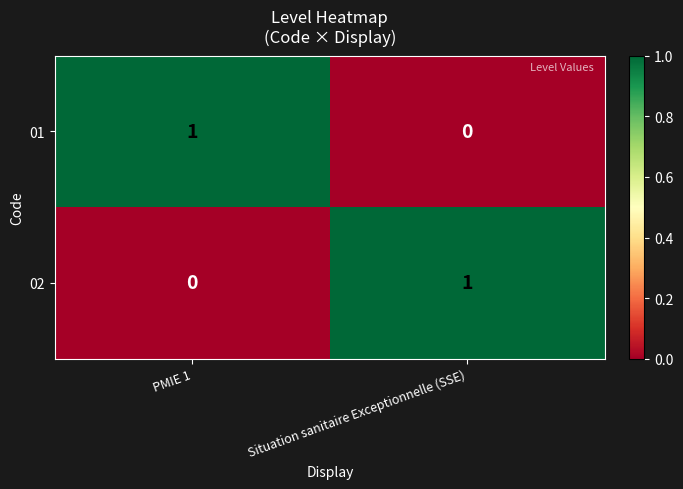

Count the number of data series in this chart.

2